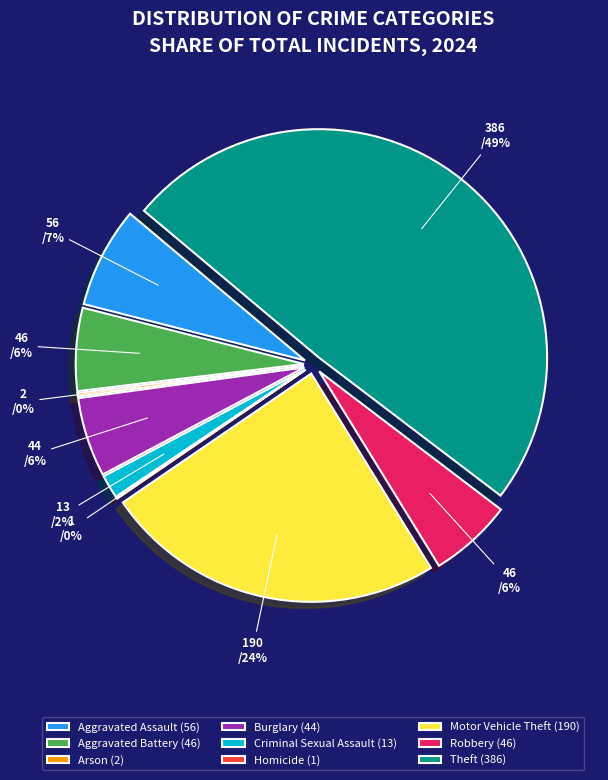

Is the sum of Theft and Burglary greater than half?

Yes